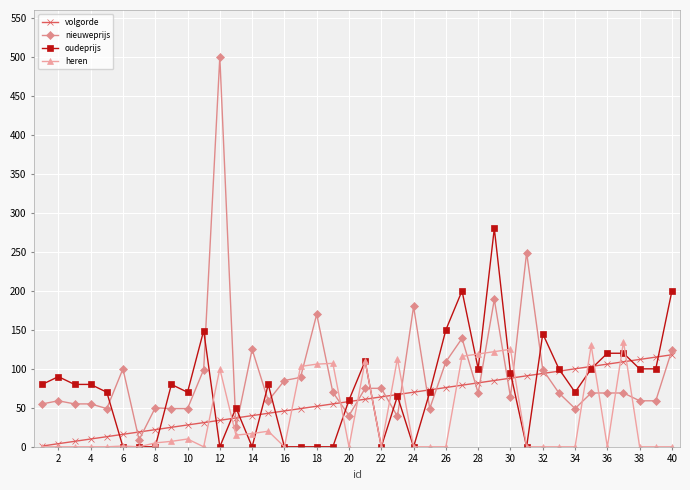

True or false: oudeprijs has more than 0 points higher than both neighbors.

True